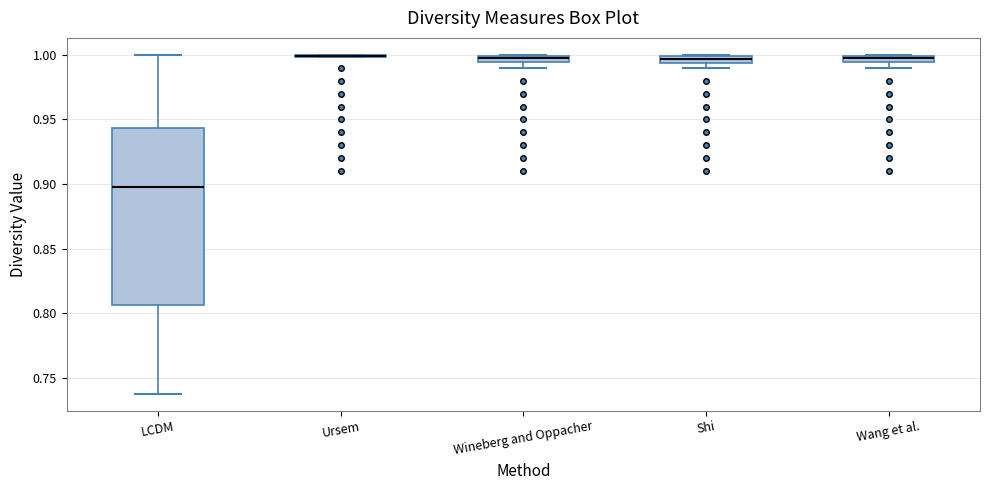

Which box is the tallest, from its lower edge to its upper edge?

LCDM